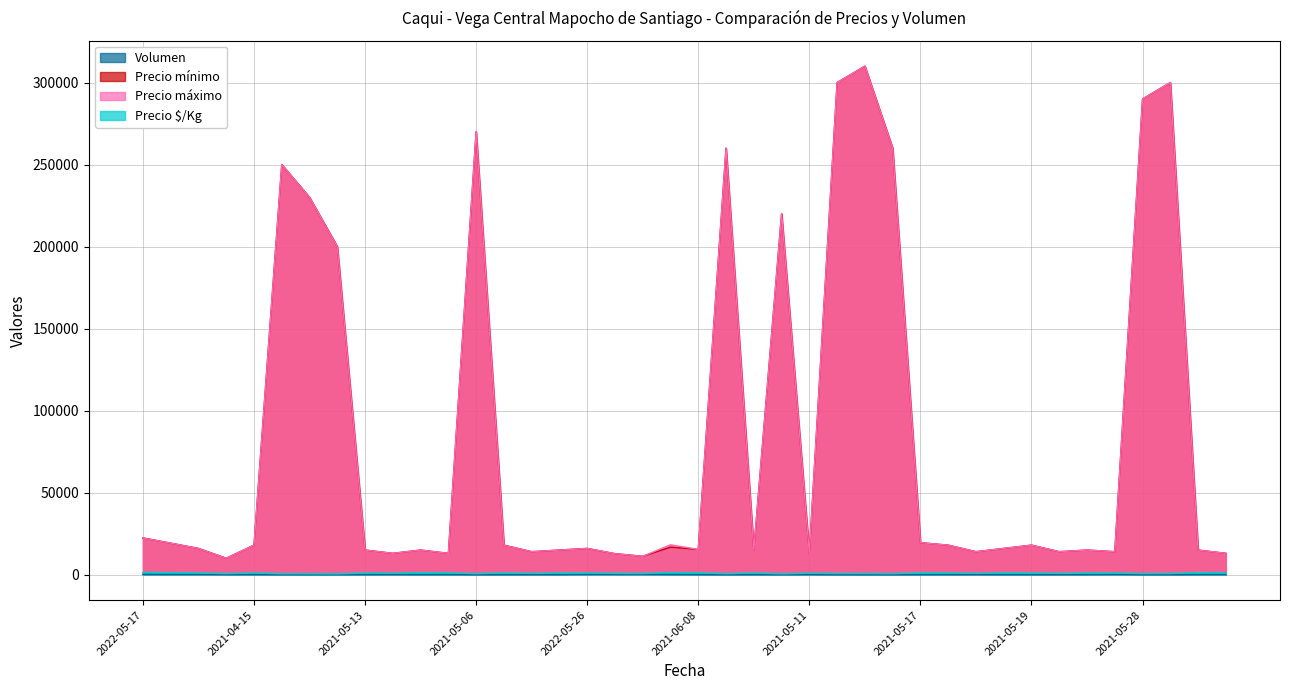

How many distinct data groups are displayed?

4